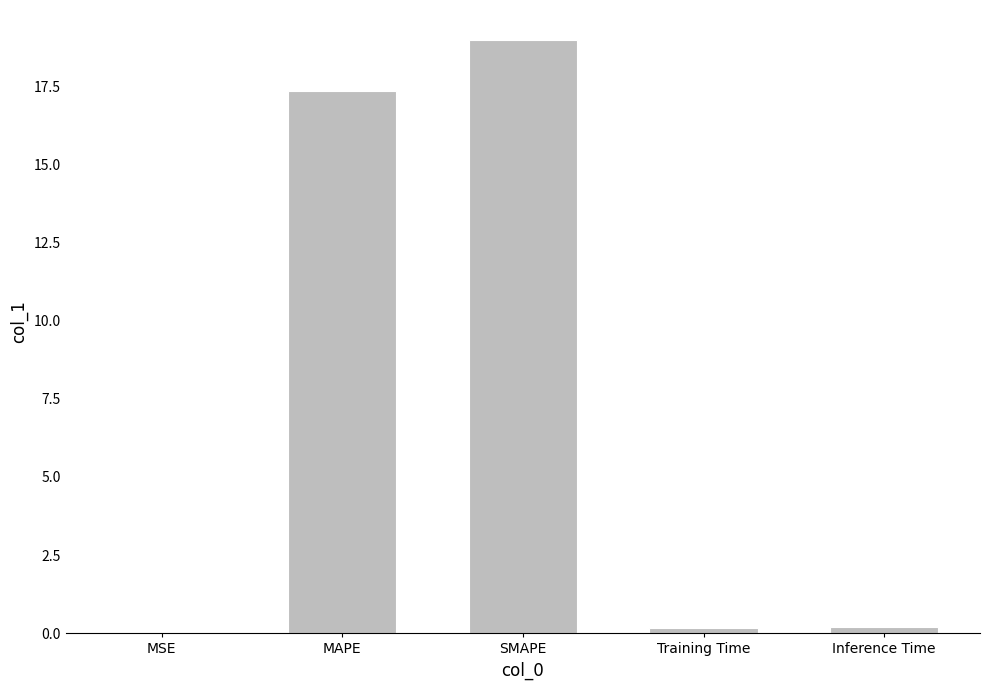

What is the sum of all values?

36.7